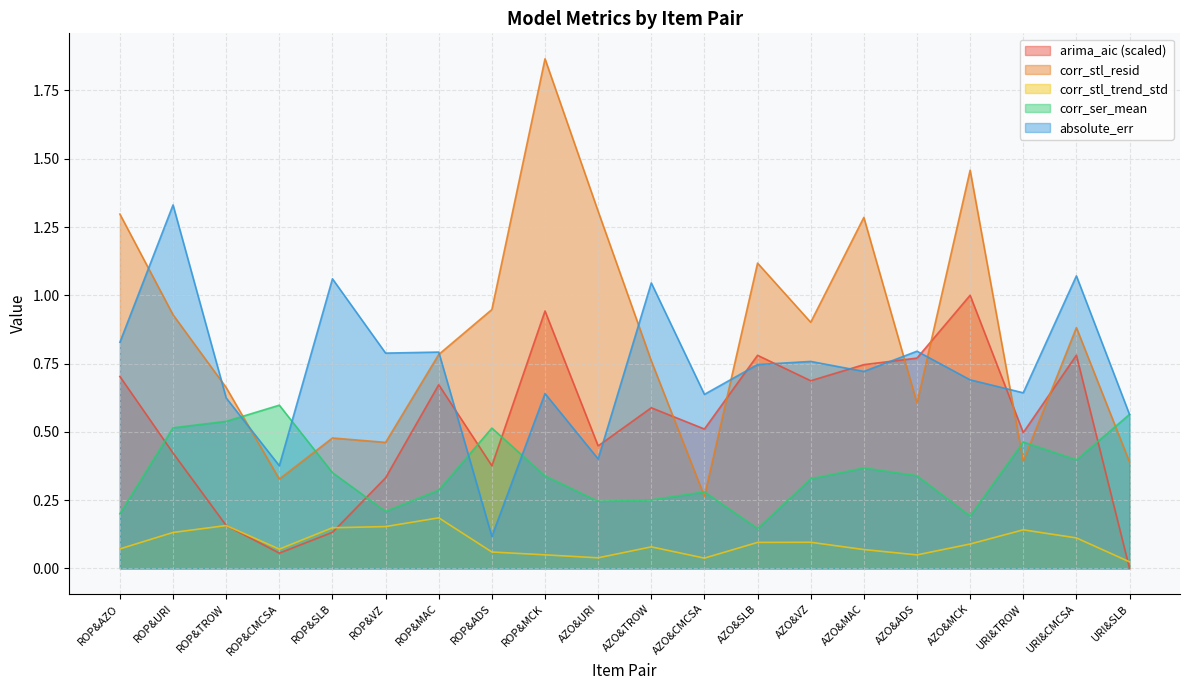

Reading left to right, what are all the values shown in this chart?

arima_aic: 0.7	0.4	0.2	0.1	0.1	0.3	0.7	0.4	0.9	0.4	0.6	0.5	0.8	0.7	0.7	0.8	1.0	0.5	0.8	0.0
corr_stl_resid: 1.3	0.9	0.7	0.3	0.5	0.5	0.8	0.9	1.9	1.3	0.8	0.3	1.1	0.9	1.3	0.6	1.5	0.4	0.9	0.4
corr_stl_trend_std: 0.1	0.1	0.2	0.1	0.1	0.2	0.2	0.1	0.0	0.0	0.1	0.0	0.1	0.1	0.1	0.0	0.1	0.1	0.1	0.0
corr_ser_mean: 0.2	0.5	0.5	0.6	0.4	0.2	0.3	0.5	0.3	0.2	0.3	0.3	0.1	0.3	0.4	0.3	0.2	0.5	0.4	0.6
absolute_err: 0.8	1.3	0.6	0.4	1.1	0.8	0.8	0.1	0.6	0.4	1.0	0.6	0.7	0.8	0.7	0.8	0.7	0.6	1.1	0.6